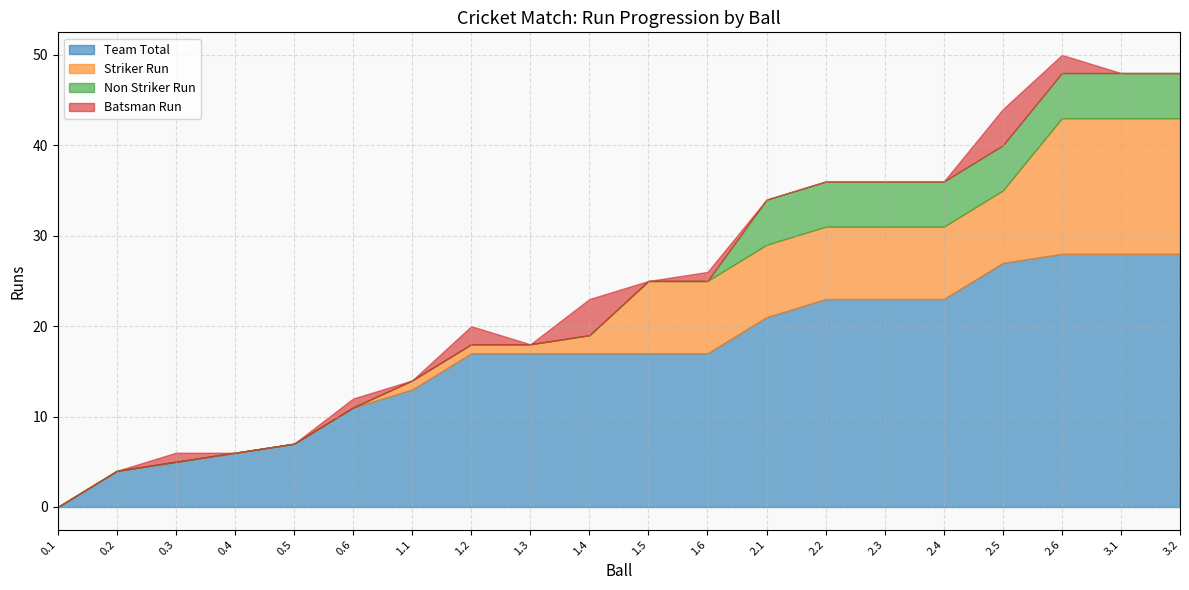

Rank the categories by Batsman Run value from highest to lowest.

1.4, 2.5, 1.2, 2.6, 0.3, 0.6, 1.6, 0.1, 0.2, 0.4, 0.5, 1.1, 1.3, 1.5, 2.1, 2.2, 2.3, 2.4, 3.1, 3.2